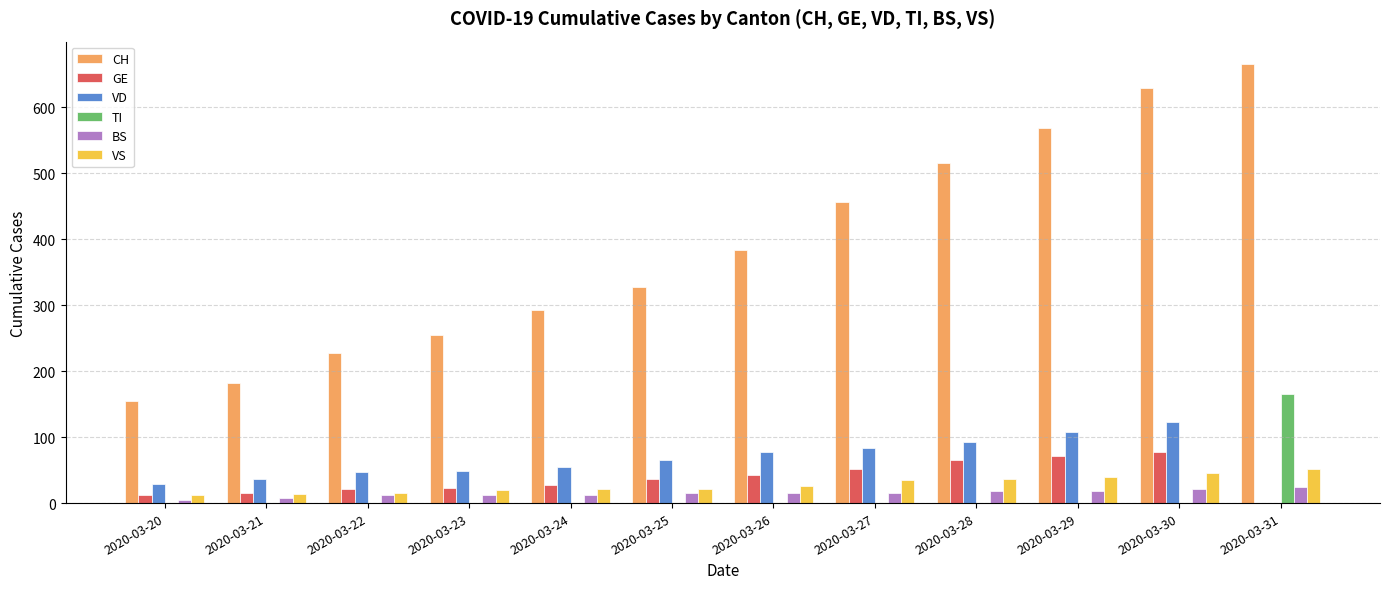

Which series has the largest total across all categories?

CH